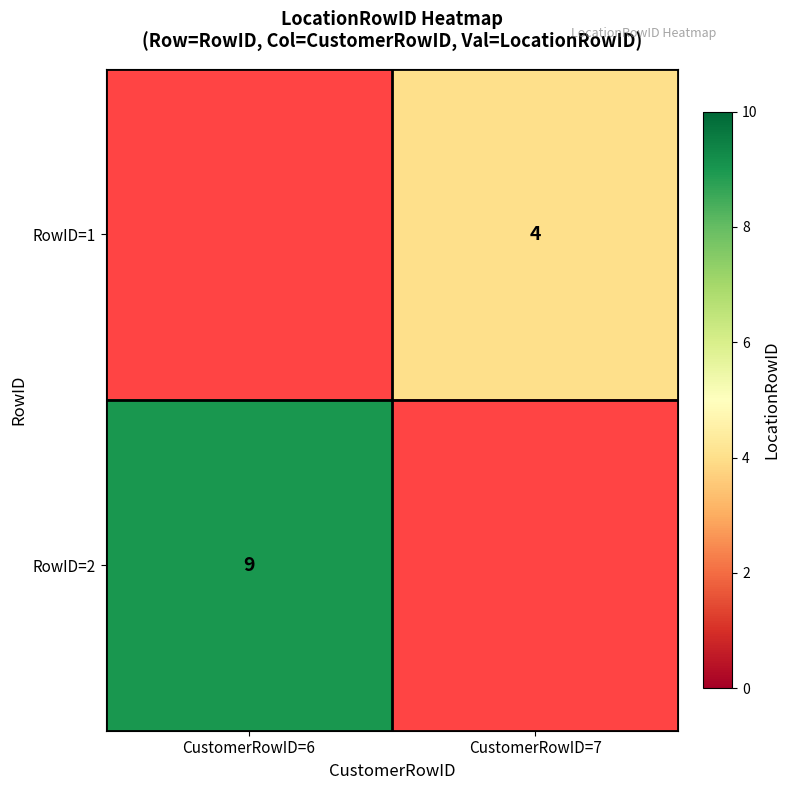

Is the value of RowID=1 at CustomerRowID=7 greater than the value of RowID=2 at CustomerRowID=6?

No